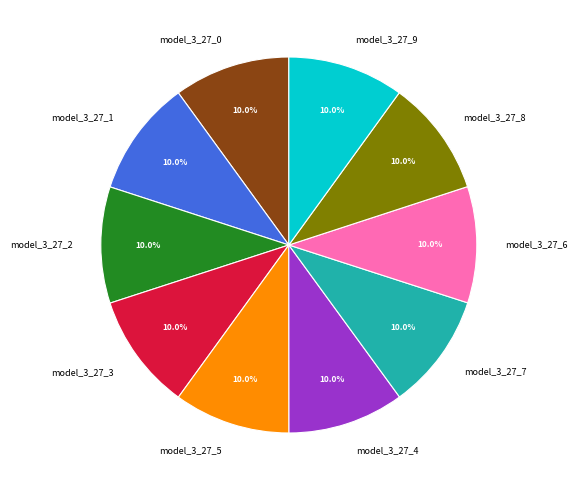

Is model_3_27_0 the majority of the pie?

No